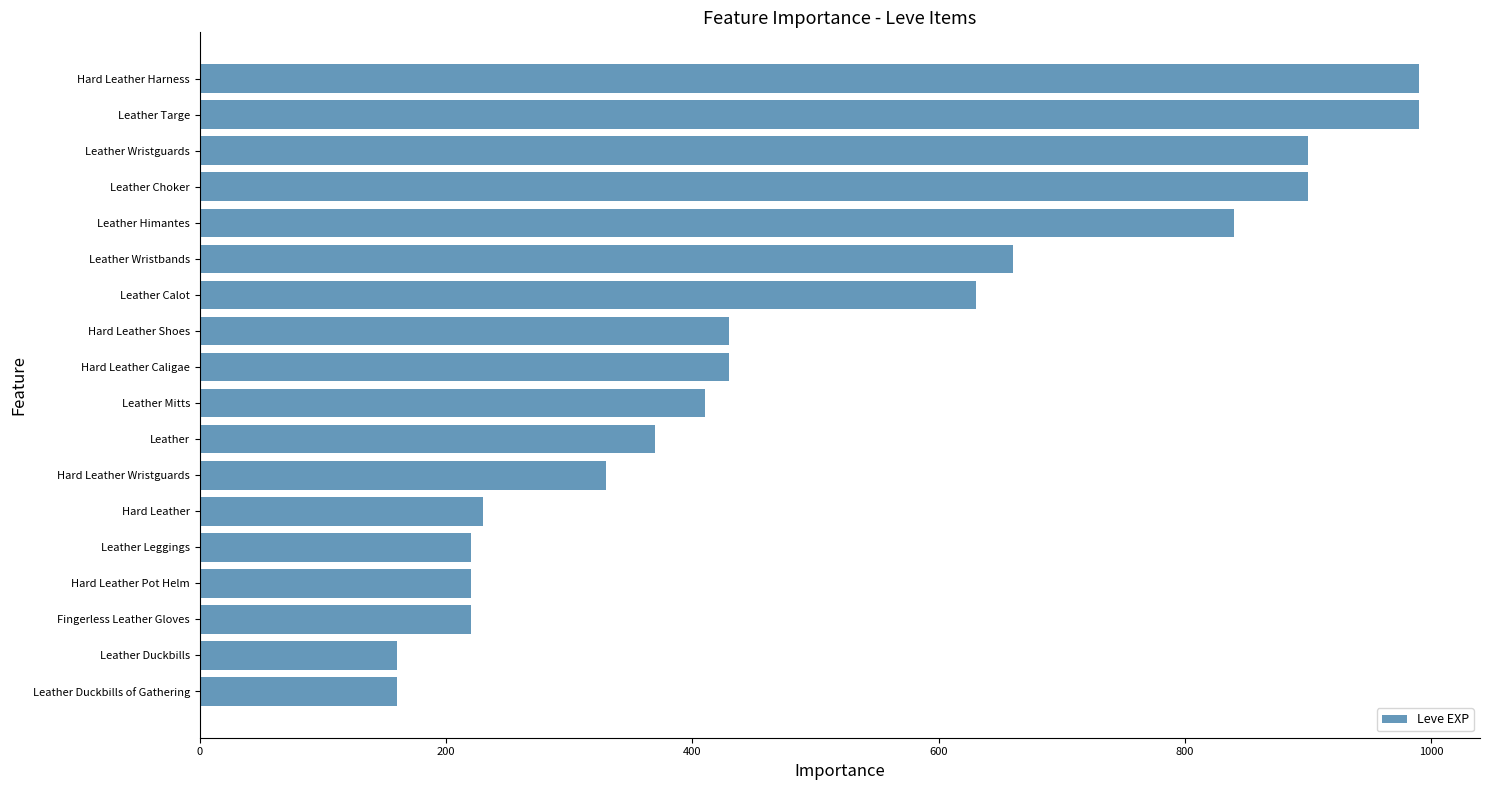

What is the label of the 11th bar from the bottom?

Hard Leather Shoes